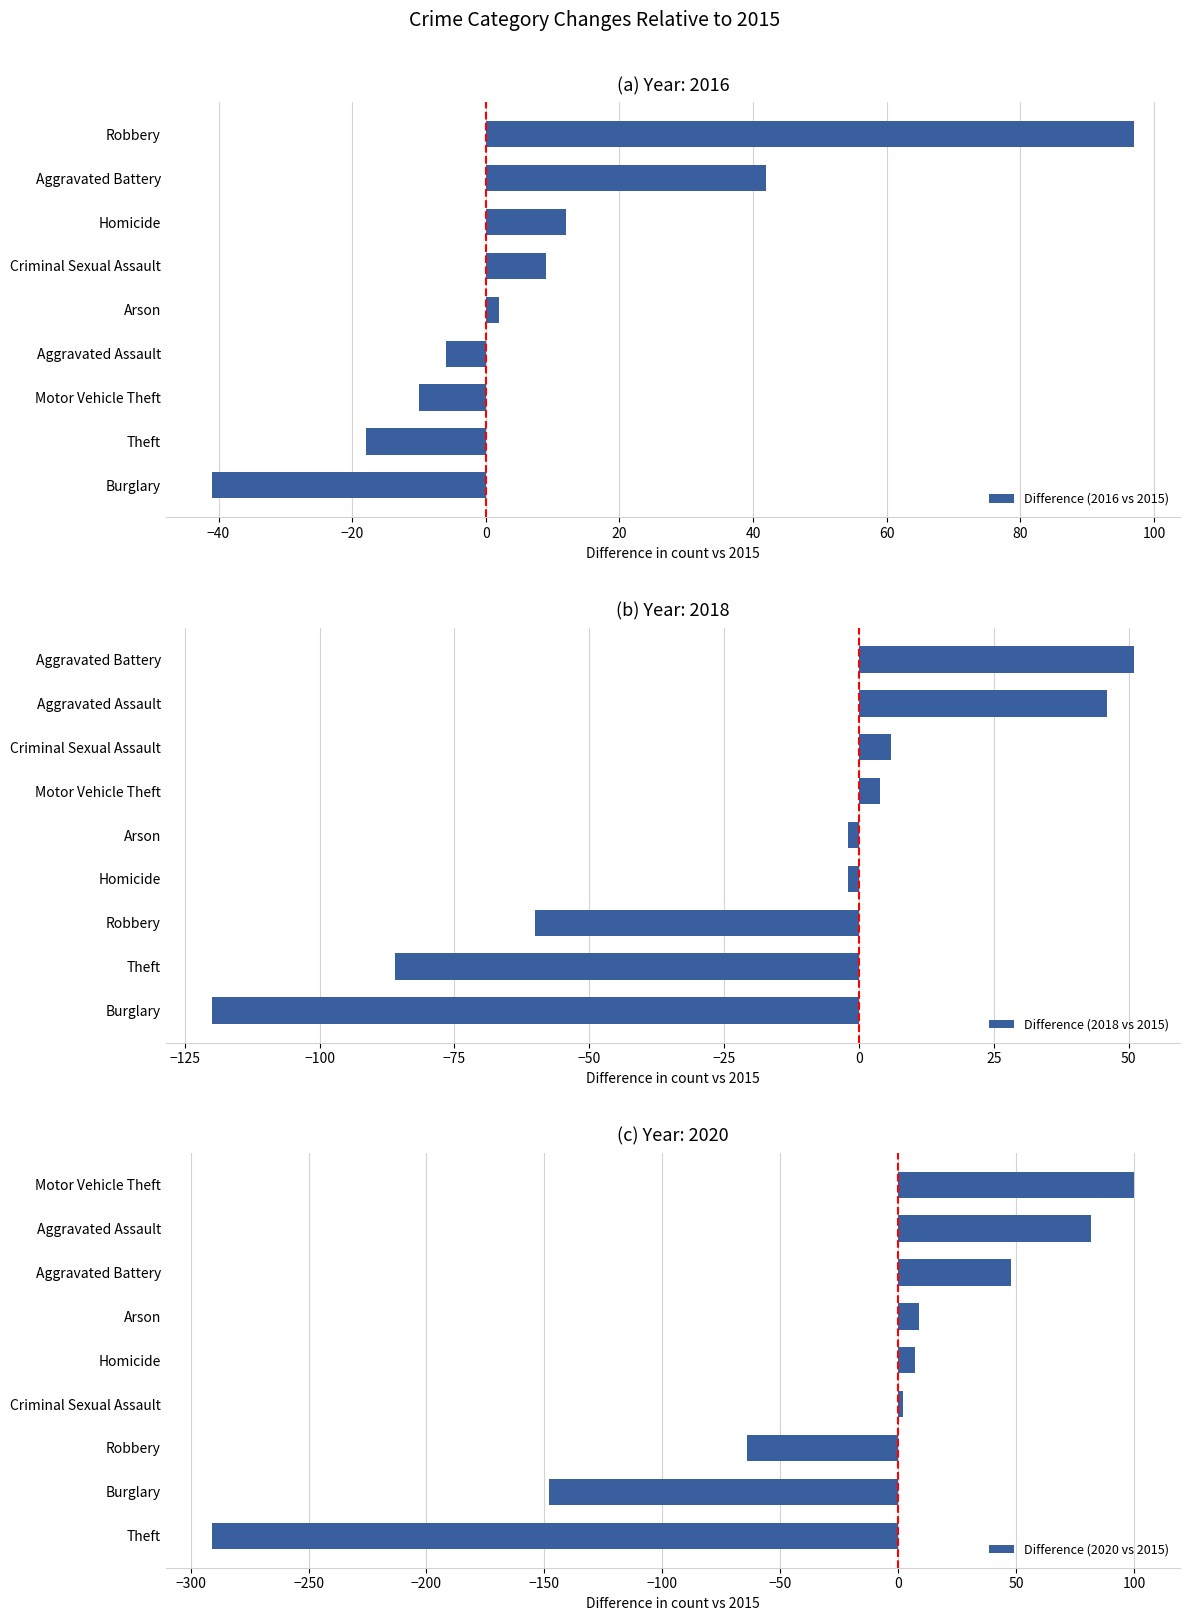

Rank the series by their maximum value, from lowest to highest.

Difference (2018 vs 2015), Difference (2016 vs 2015), Difference (2020 vs 2015)